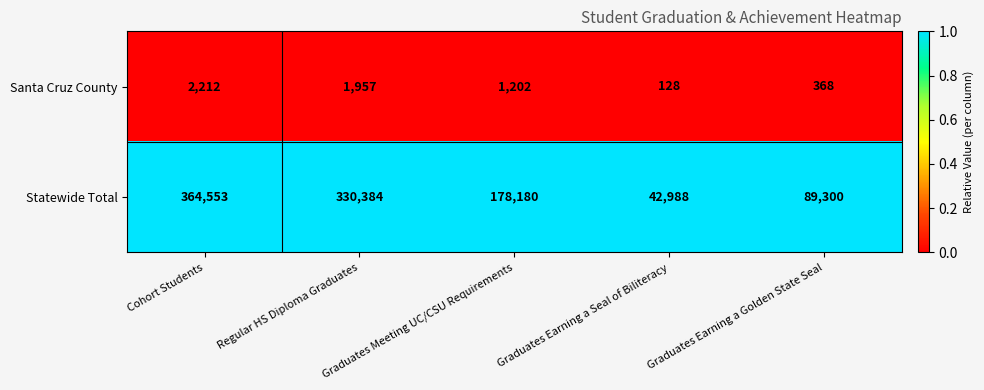

The value of Statewide Total at Regular HS Diploma Graduates is 330384. True or false?

True